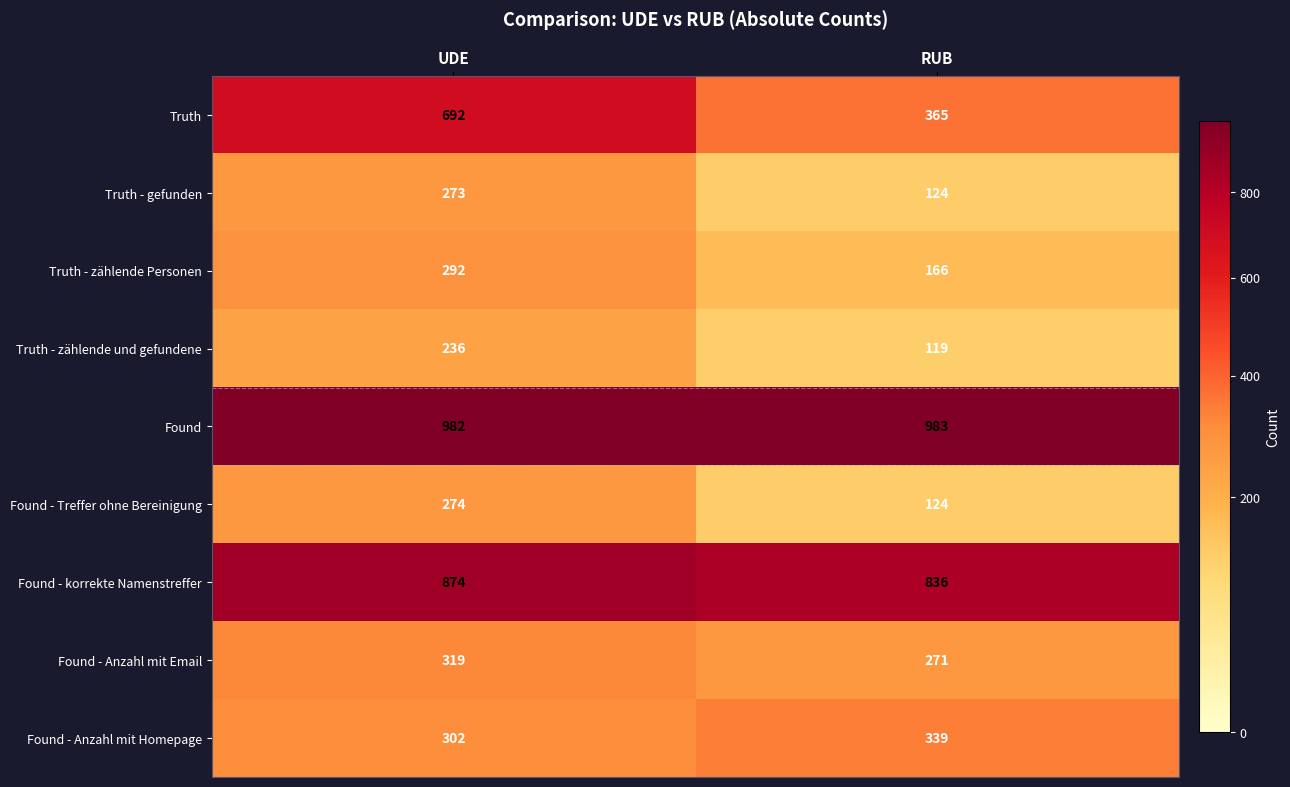

What is the difference between the Found - korrekte Namenstreffer values at RUB and UDE?

38